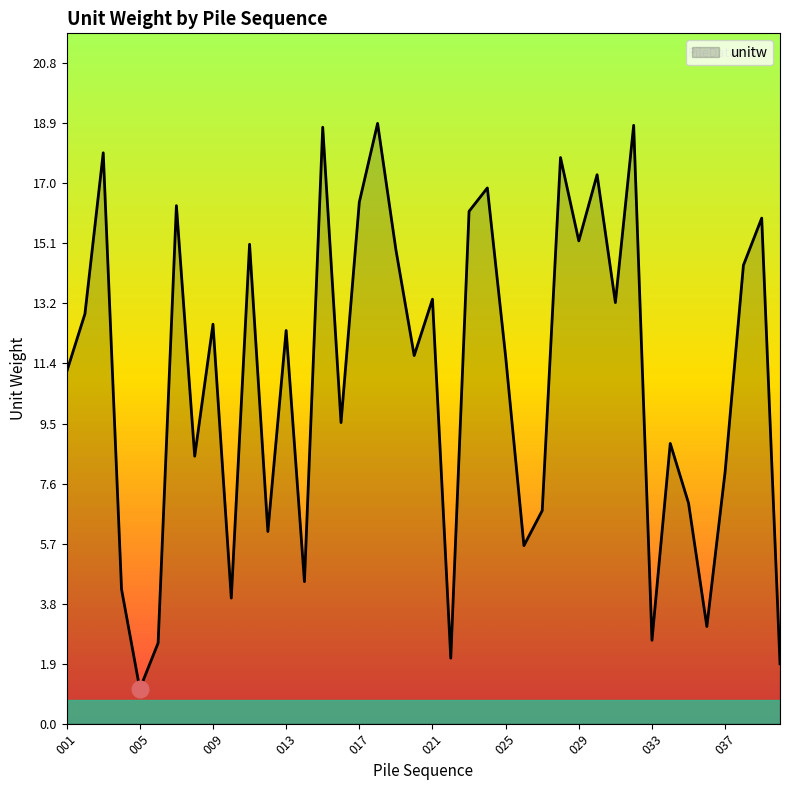

What is the difference between the maximum and minimum values?

17.8